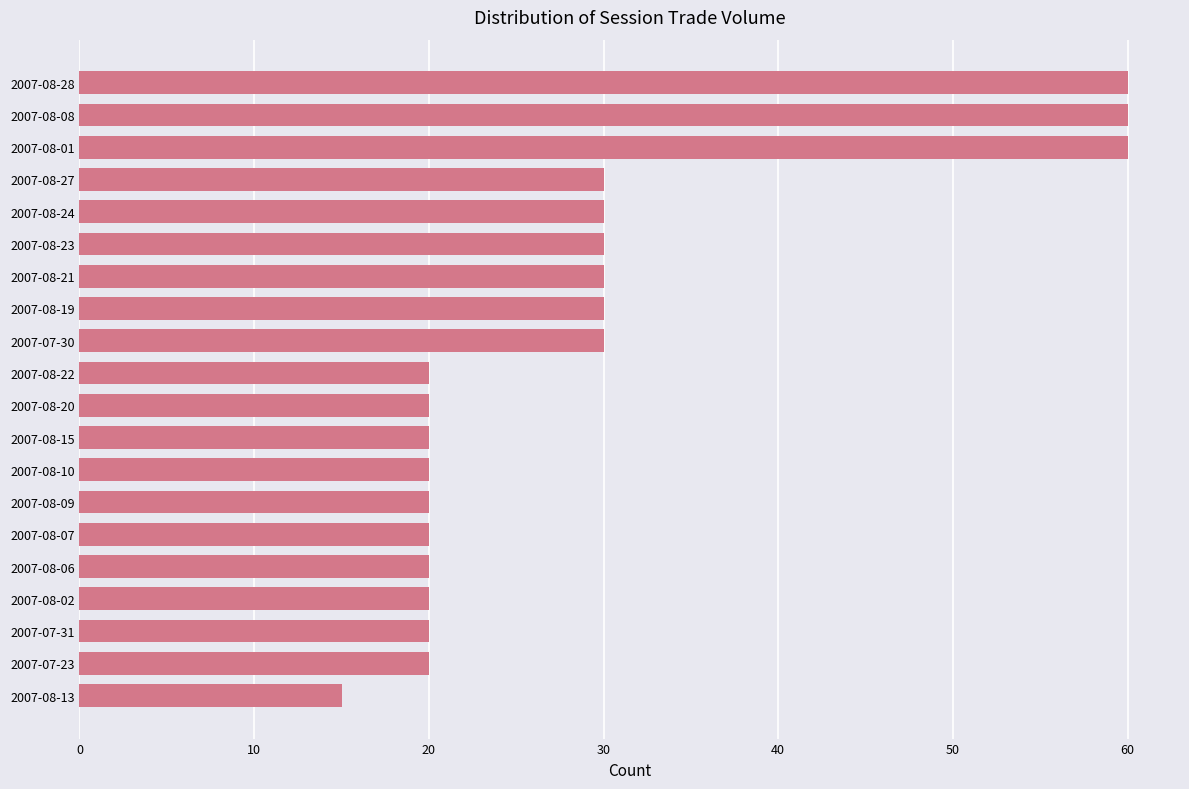

Reading bottom to top, transcribe all the data shown in this chart.

2007-08-13=15	2007-07-23=20	2007-07-31=20	2007-08-02=20	2007-08-06=20	2007-08-07=20	2007-08-09=20	2007-08-10=20	2007-08-15=20	2007-08-20=20	2007-08-22=20	2007-07-30=30	2007-08-19=30	2007-08-21=30	2007-08-23=30	2007-08-24=30	2007-08-27=30	2007-08-01=60	2007-08-08=60	2007-08-28=60